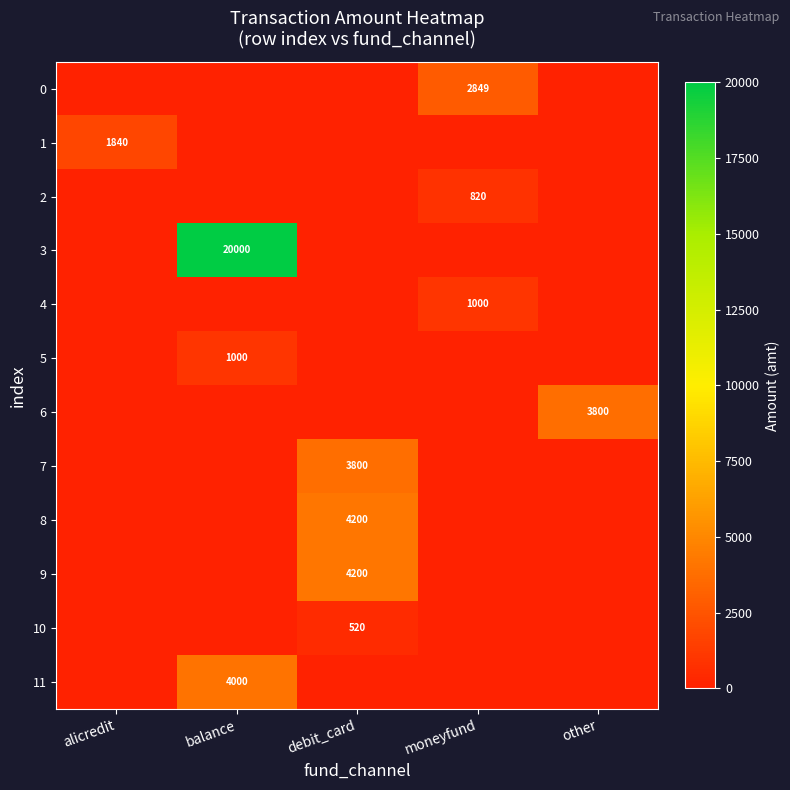

Is it true that 9 equals 6982 at debit_card?

False